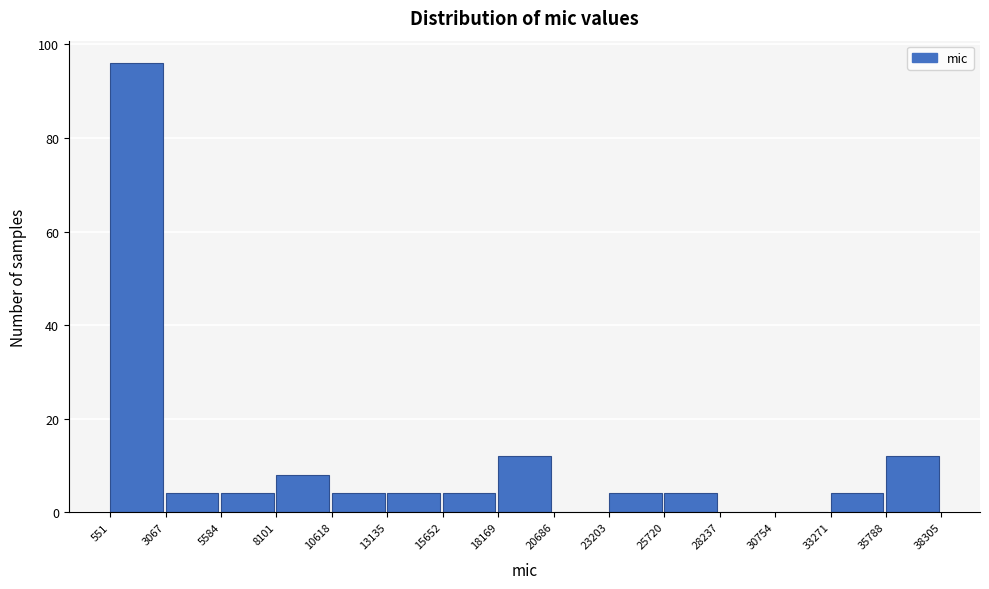

Which range on the x-axis has the tallest bar?

551 to 3067